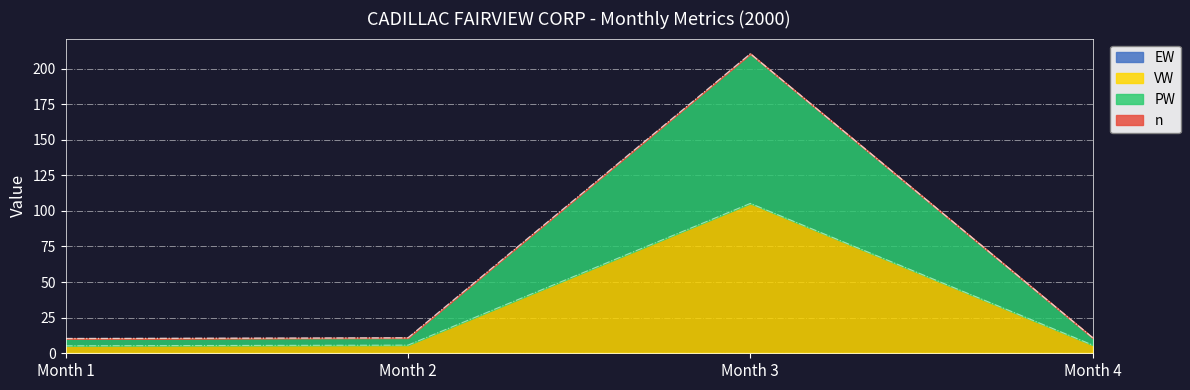

Rank the series by their average value, from highest to lowest.

PW, VW